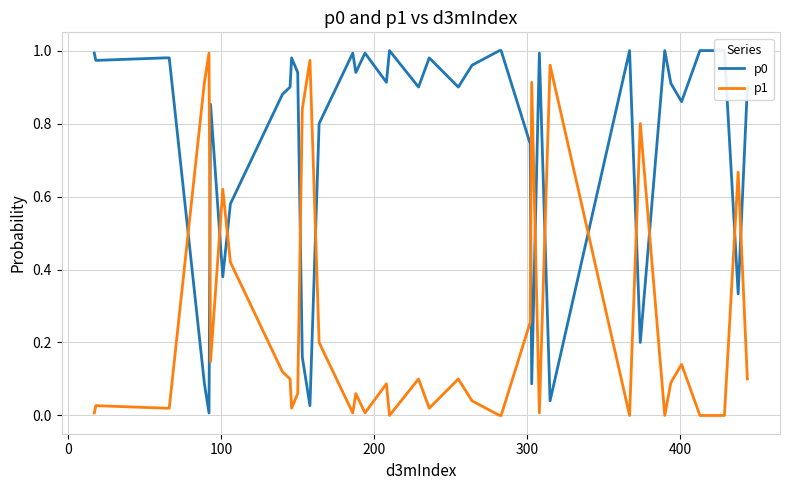

What is the highest value of the p0 series?

1.0